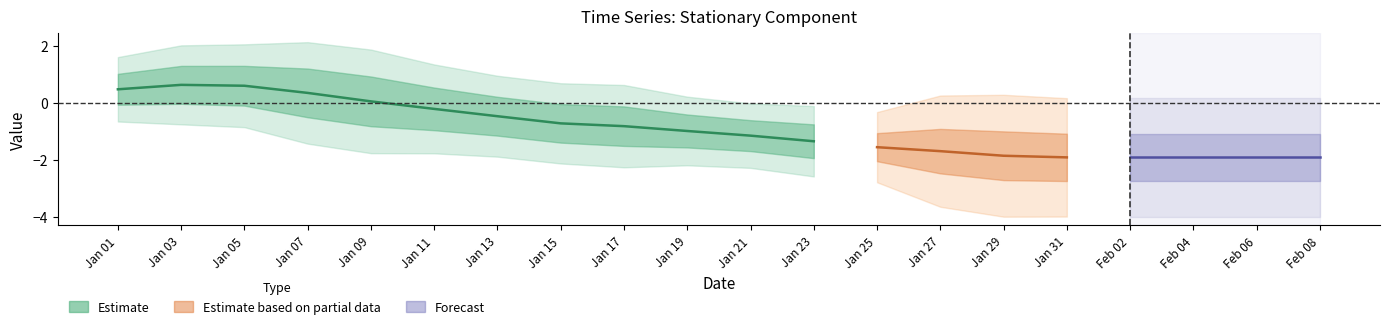

Which has a higher value, 12 or 11?

11